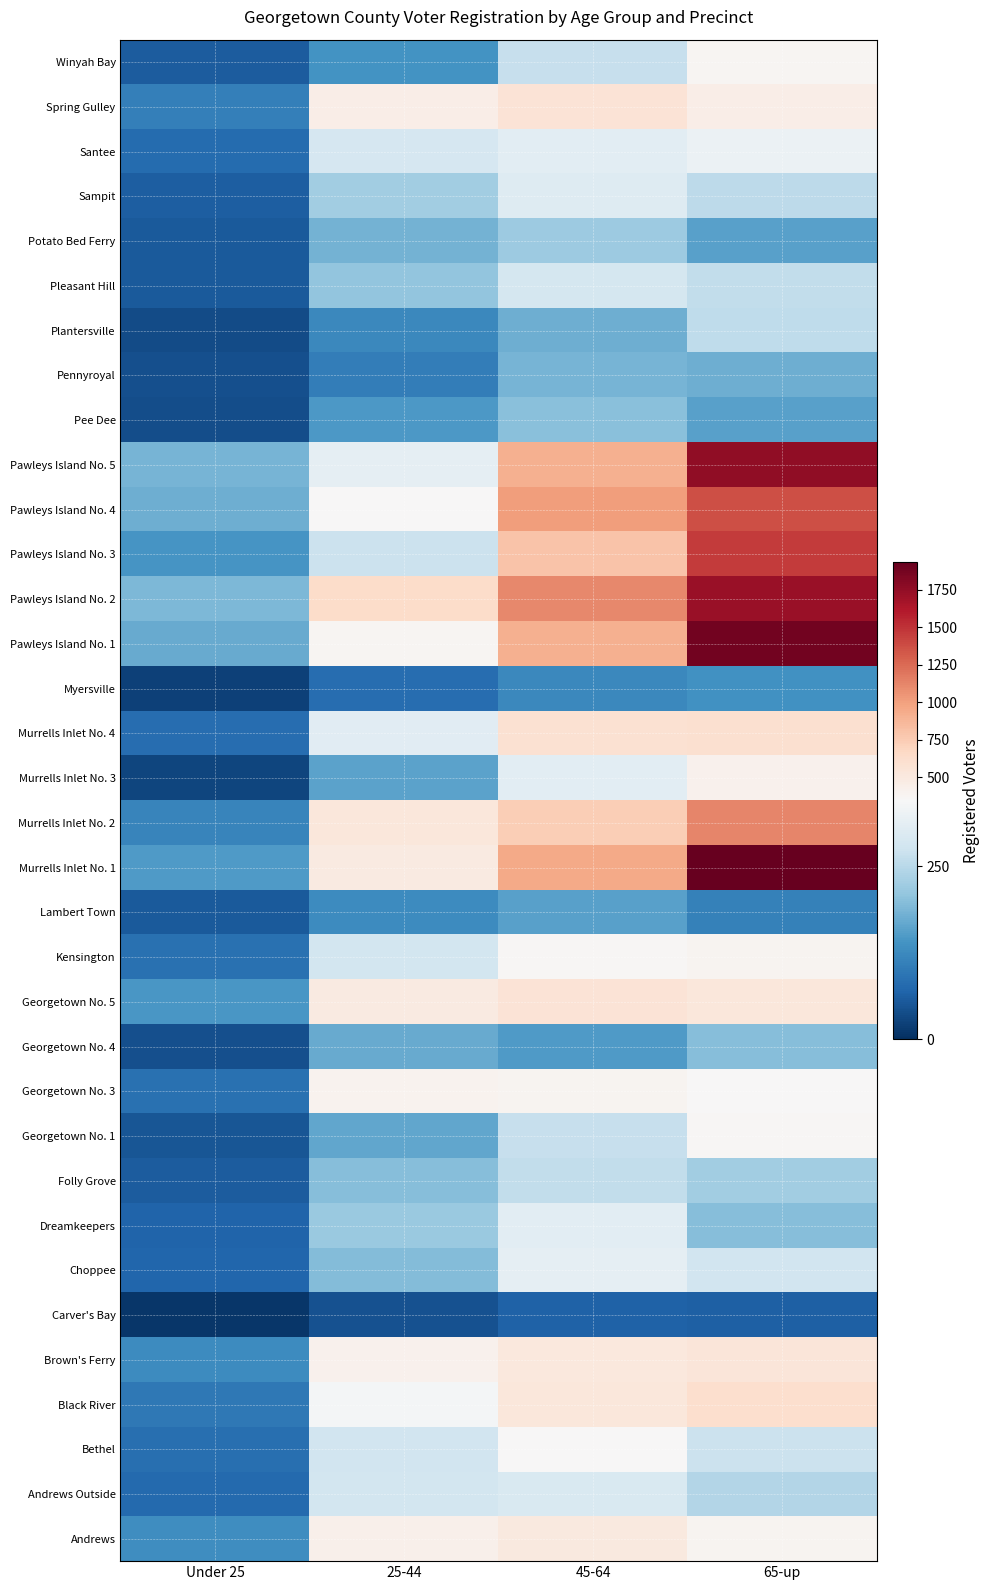

How many data points does each series have?

4